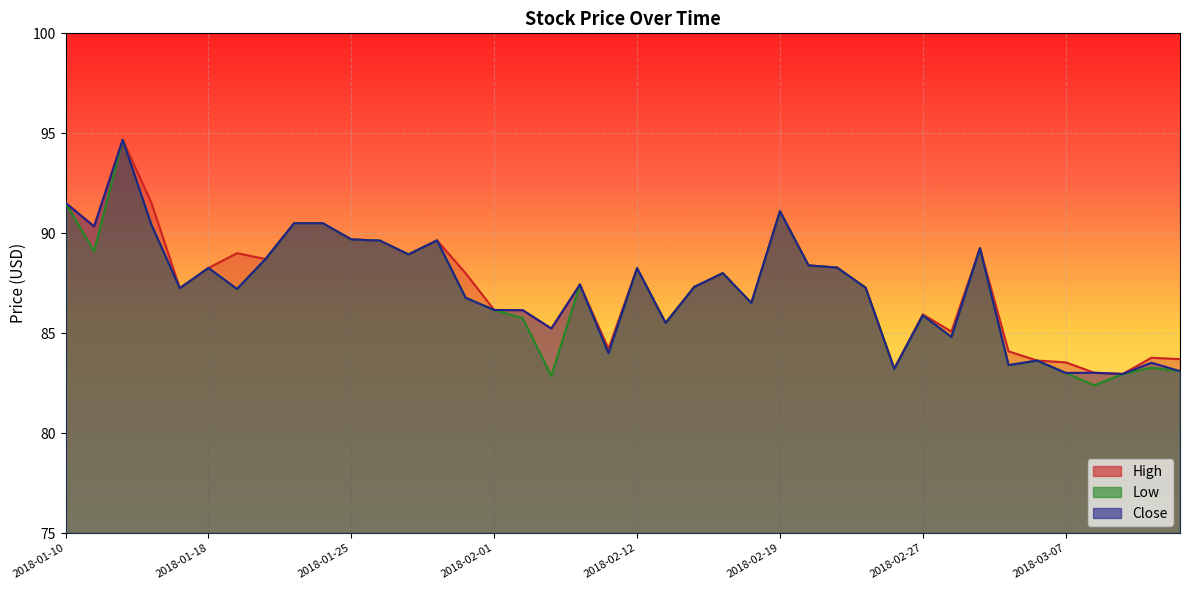

Which series has the widest spread of values?

Low